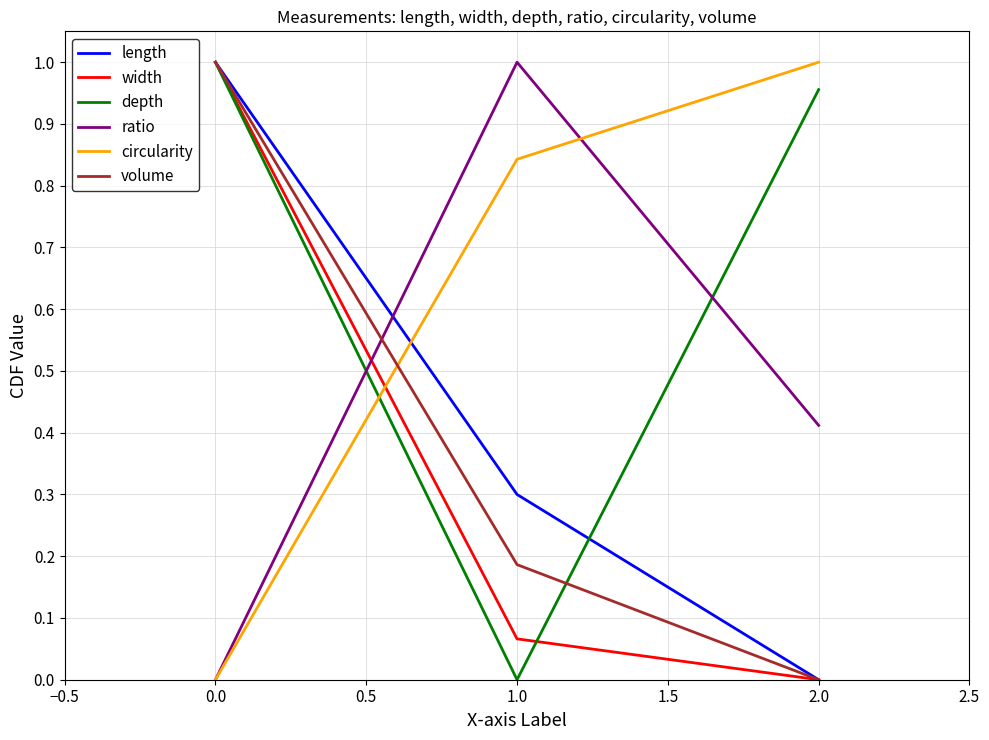

What is the total value across all series at 0.0?

4.0